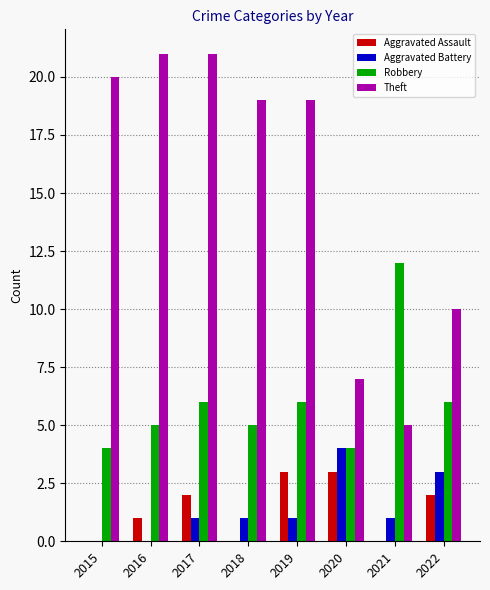

What is the total value across all series at 2021?

18